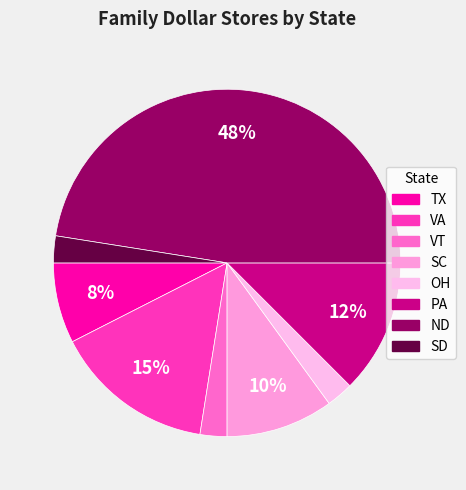

How many slices are in this pie chart?

8